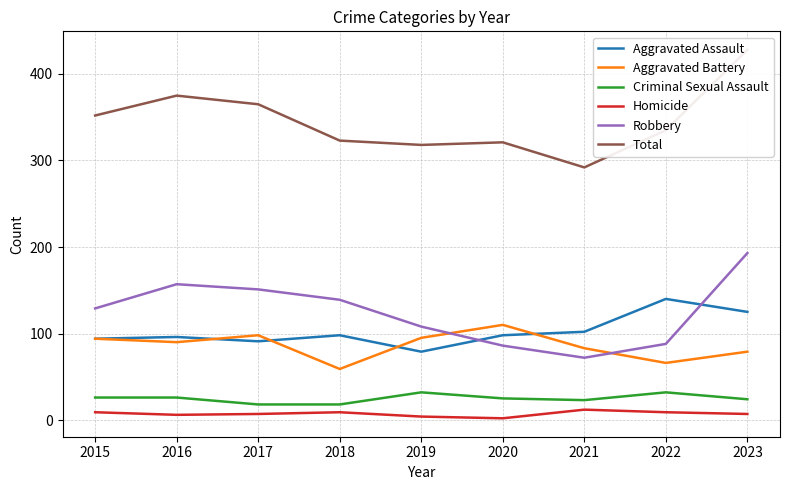

The Robbery series shows 93 at 2016. True or false?

False